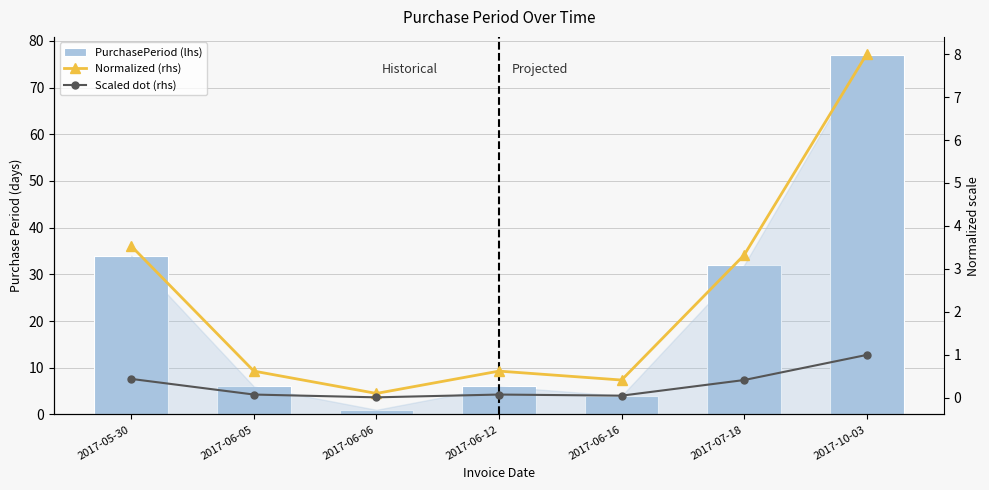

List the series in order of their peak value, lowest first.

Scaled dot (rhs), Normalized (rhs), PurchasePeriod (lhs)